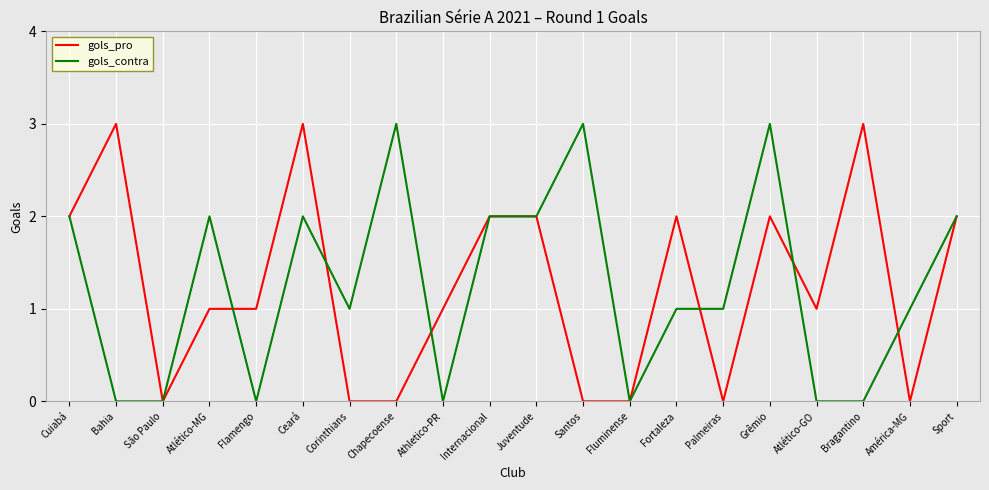

True or false: gols_contra has more than 1 interior local peaks.

True